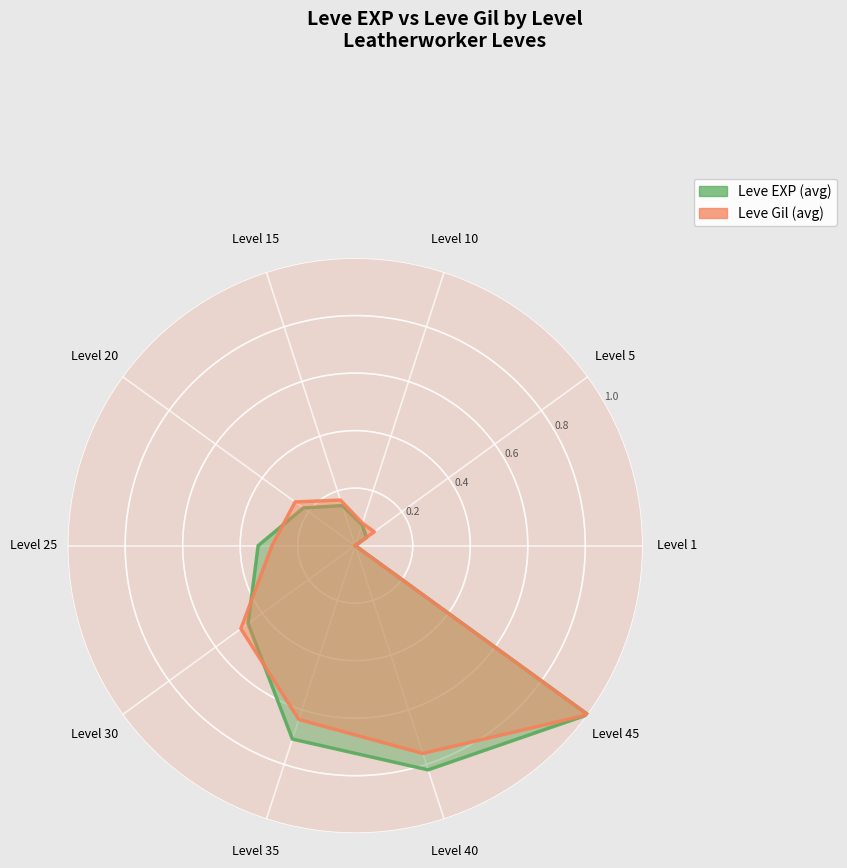

Between which two adjacent categories do Leve EXP (avg) and Leve Gil (avg) first intersect?

Level 20 and Level 25